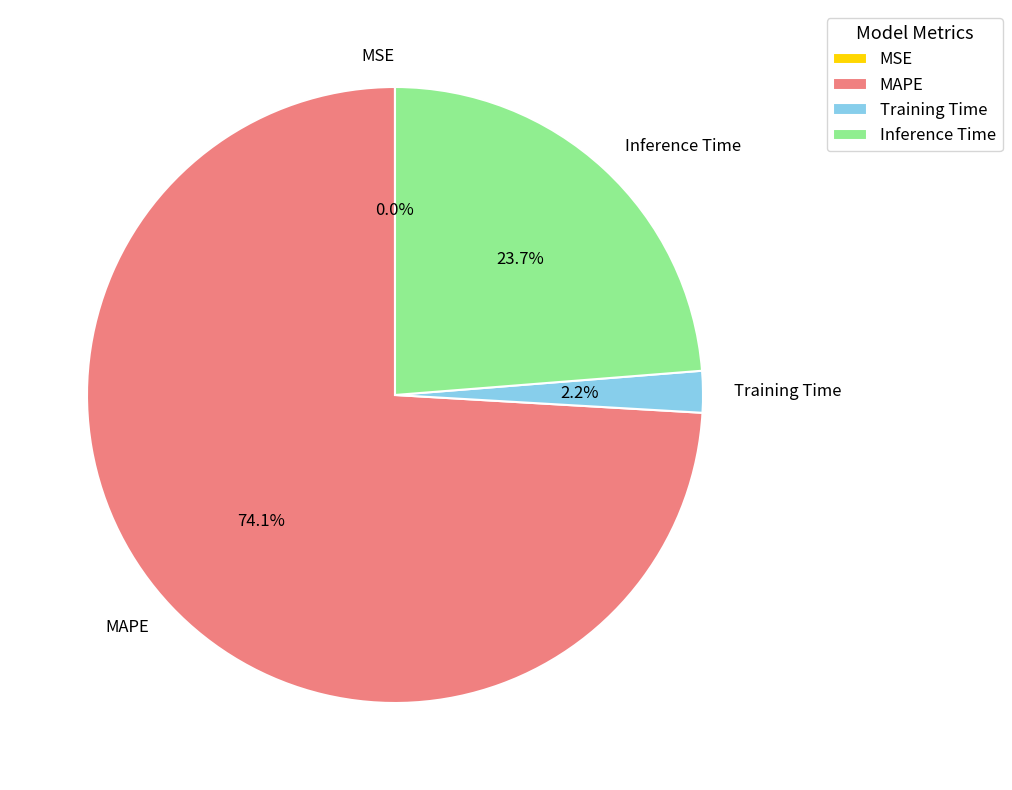

Do Inference Time and Training Time together represent more than half of the pie?

No